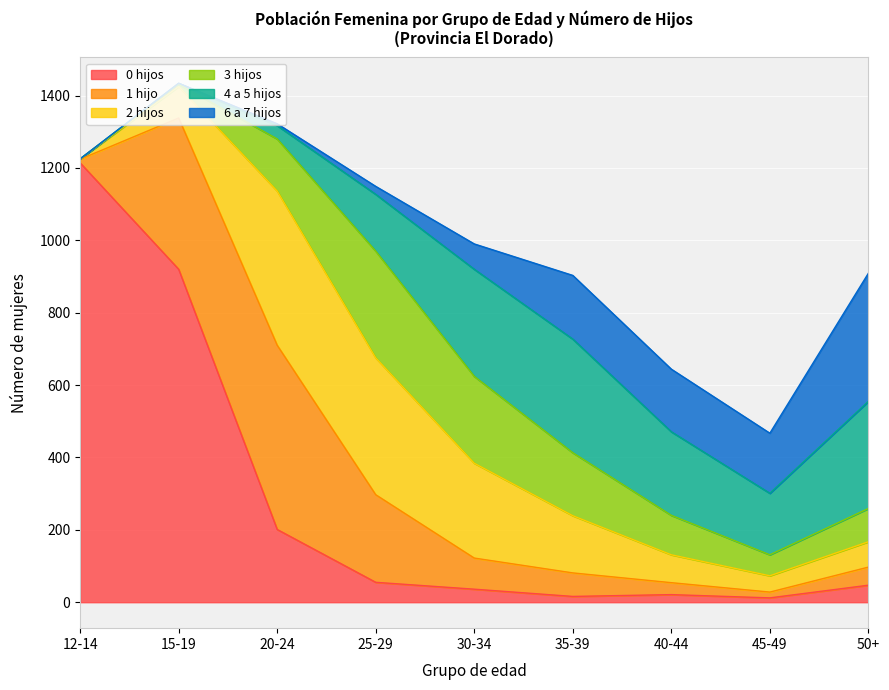

What is the label of the 3rd point from the right?

40-44